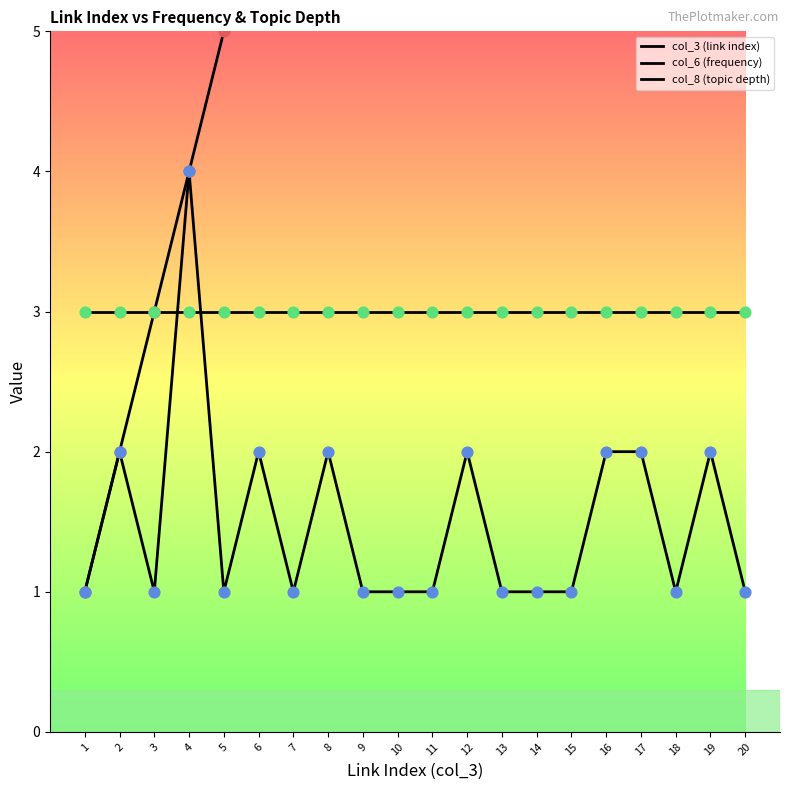

What are all the series names shown in the legend?

col_3 (link index), col_6 (frequency), col_8 (topic depth)